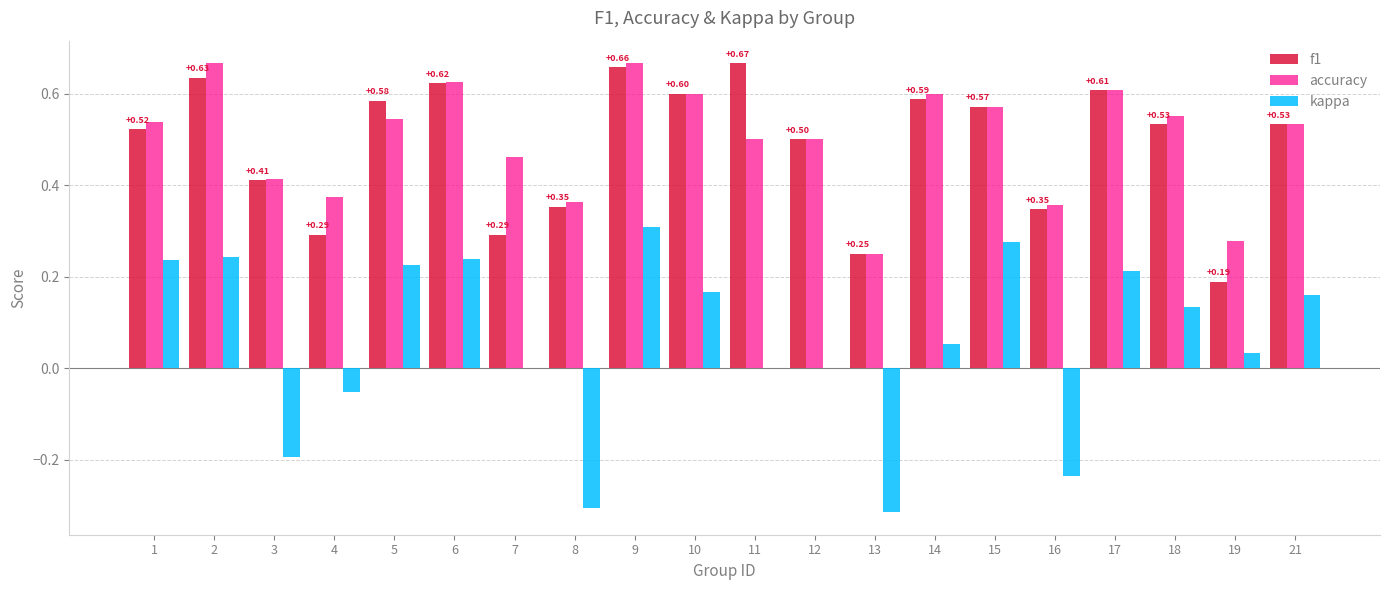

At which category is the sum across all series the highest?

9